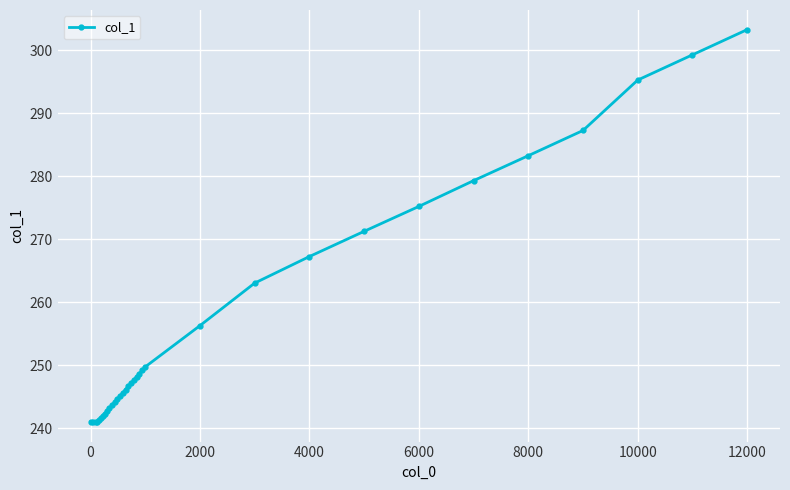

What is the maximum value shown in the chart?

303.2